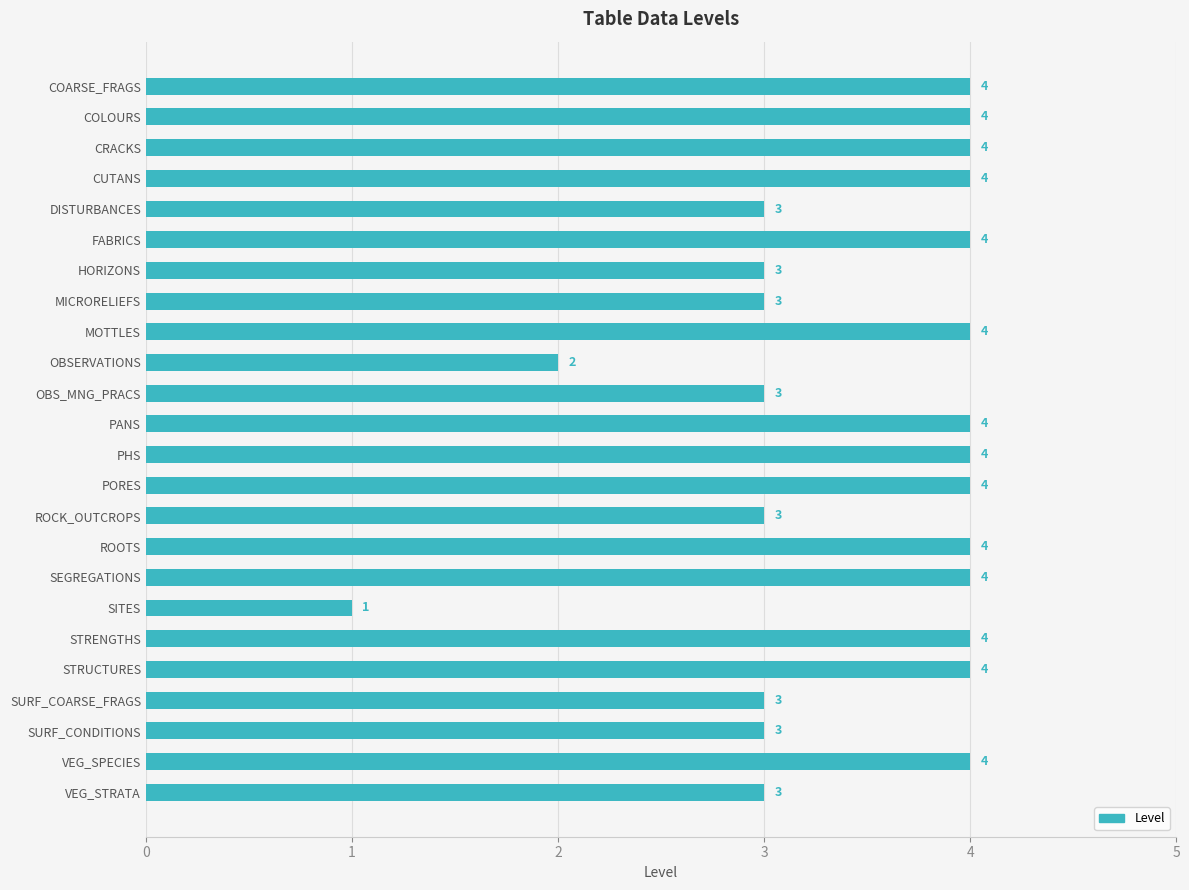

What is the label of the 2nd bar from the bottom?

VEG_SPECIES